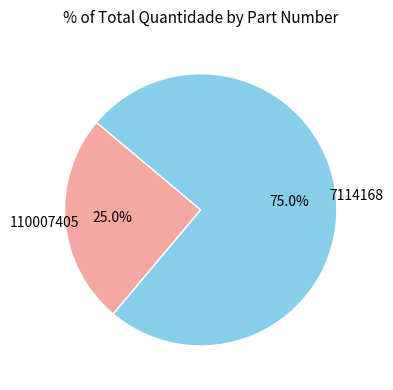

Is there any slice that represents more than half of the pie?

Yes